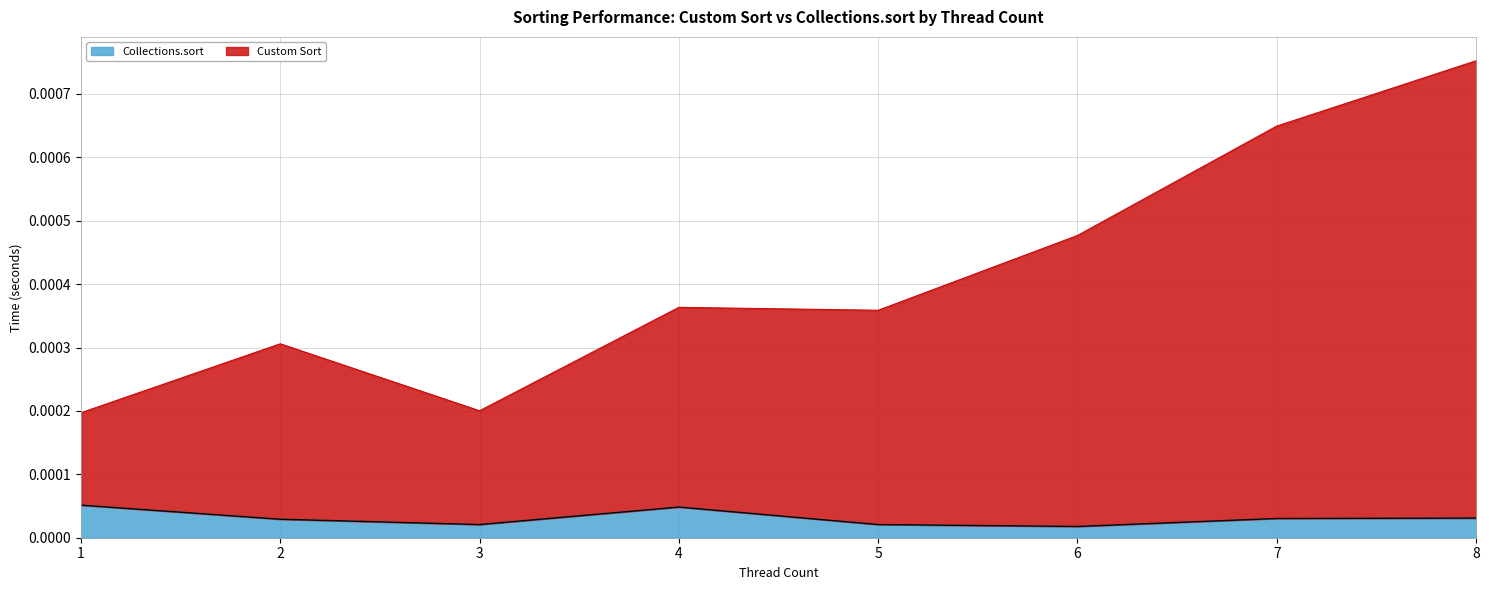

True or false: Collections.sort and Custom Sort intersect in this chart.

False